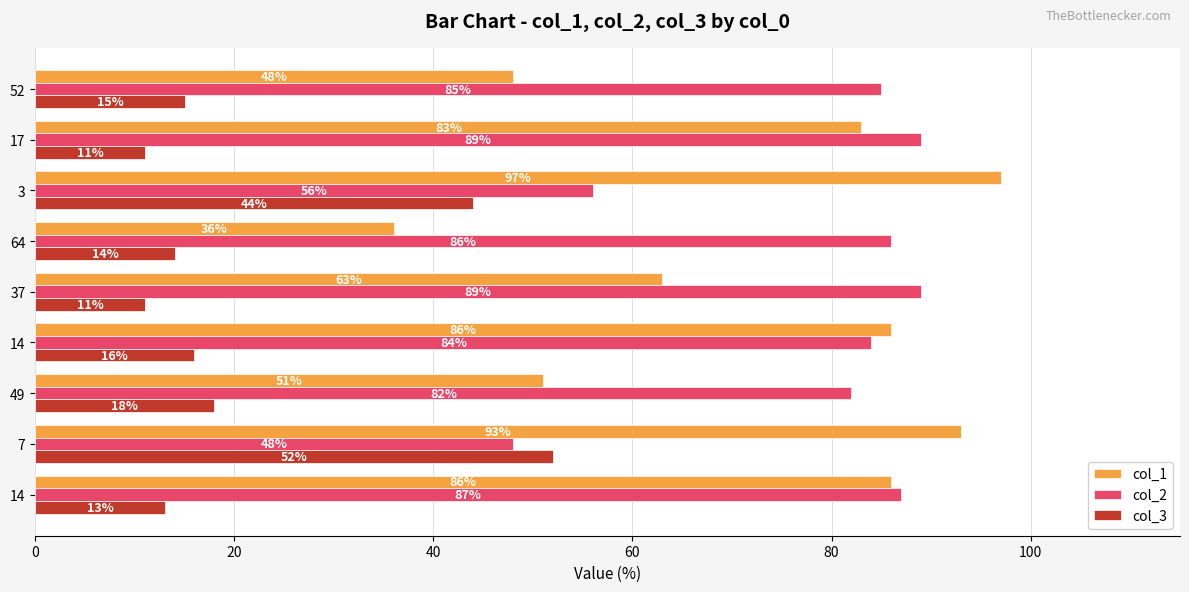

The col_2 series shows 22 at 7. True or false?

False